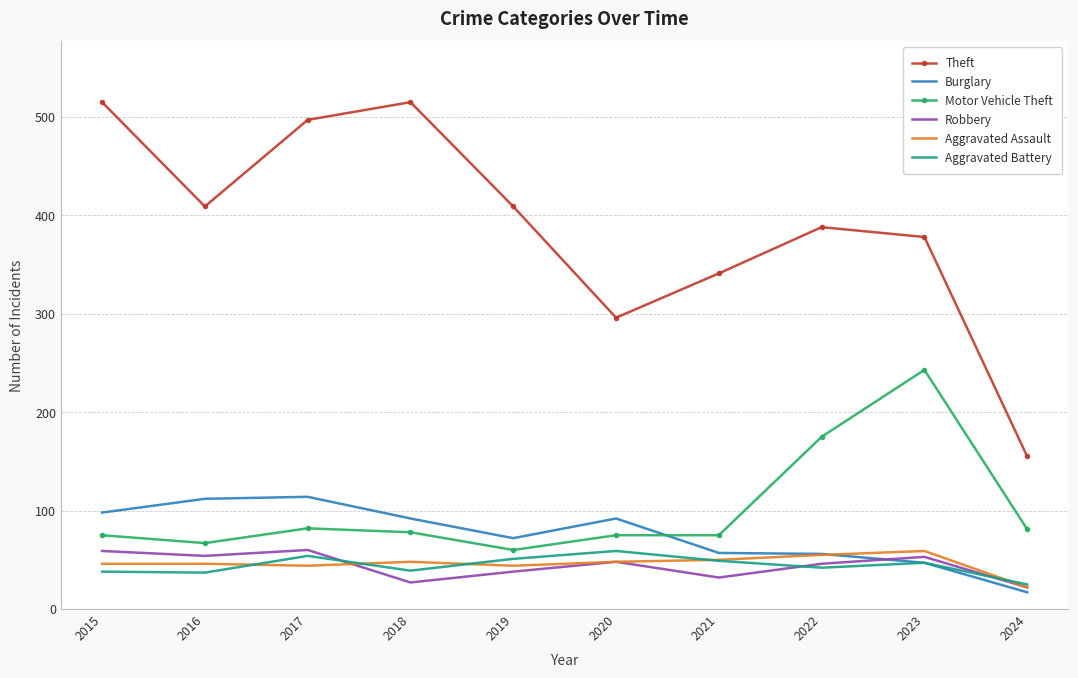

Which series has the widest spread of values?

Theft